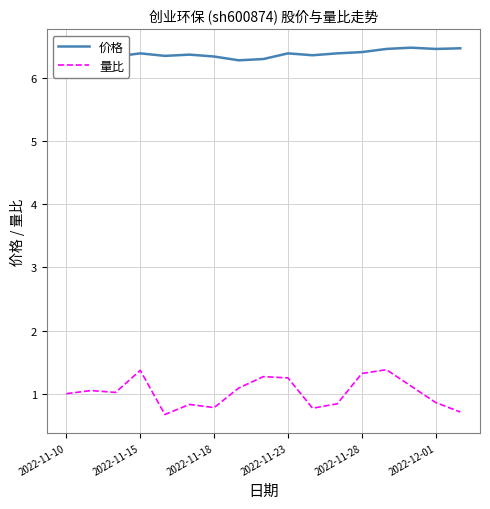

What is the difference between the maximum and minimum values in the 价格 series?

0.2